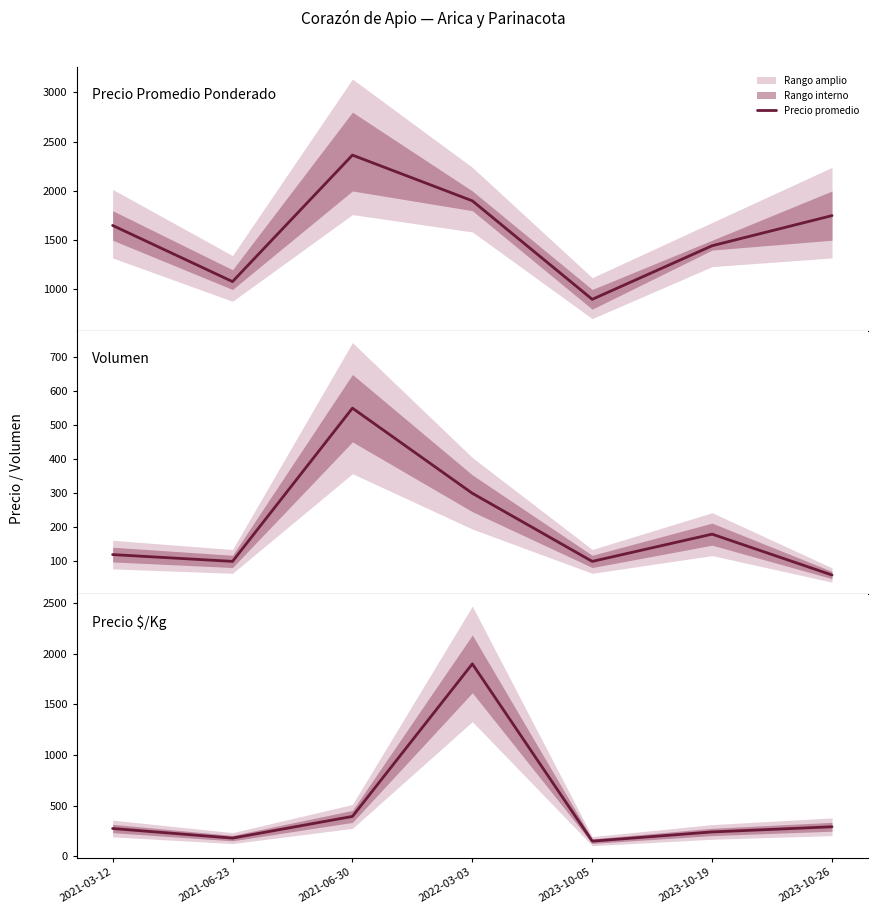

Reading right to left, transcribe all the data shown in this chart.

292	241	150	1900	394	180	275